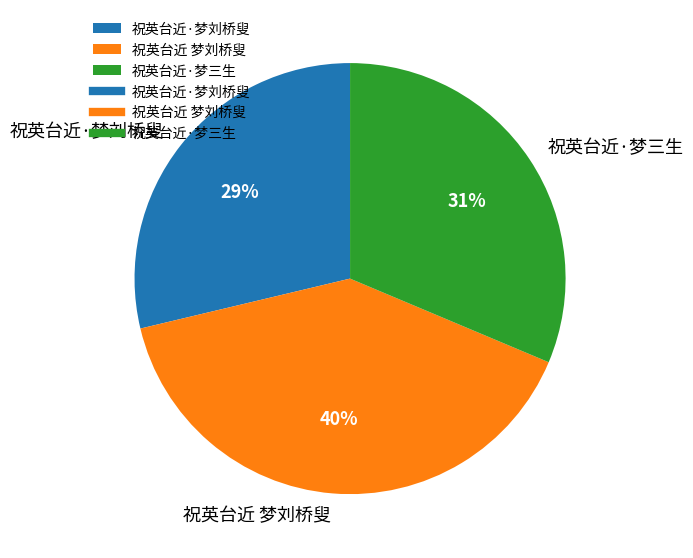

What is the largest slice in the pie chart?

祝英台近 梦刘桥叟